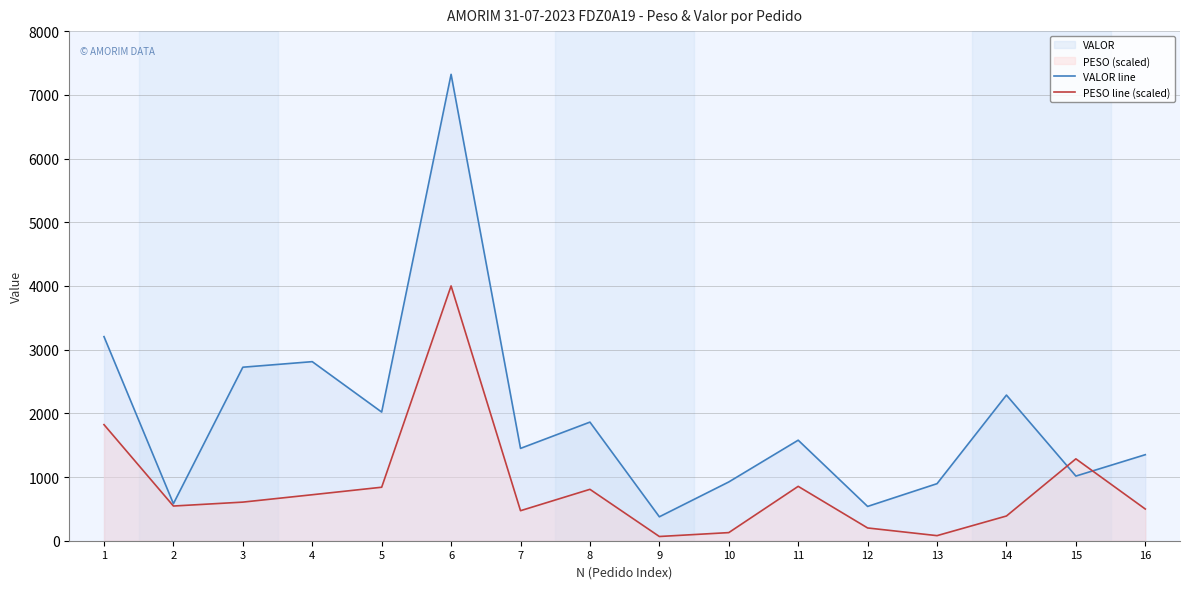

Which series changed the most between 9 and 12?

VALOR line